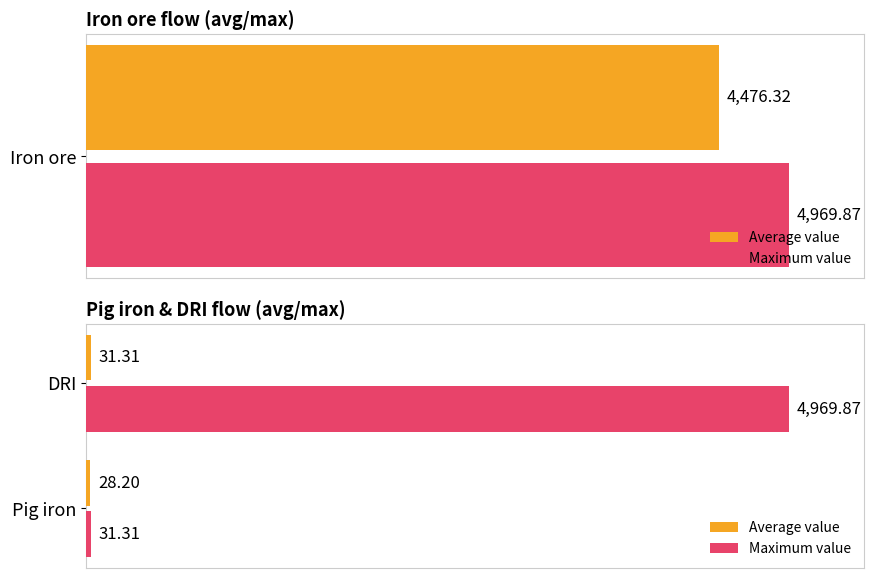

What is the greatest value displayed?

4969.9